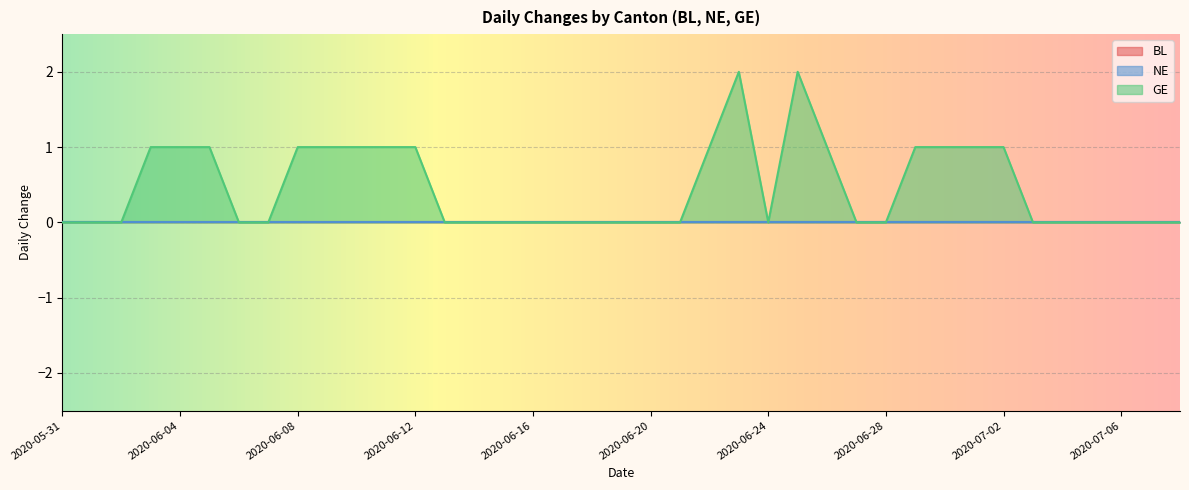

Where is BL nearest to the value 0?

2020-05-31